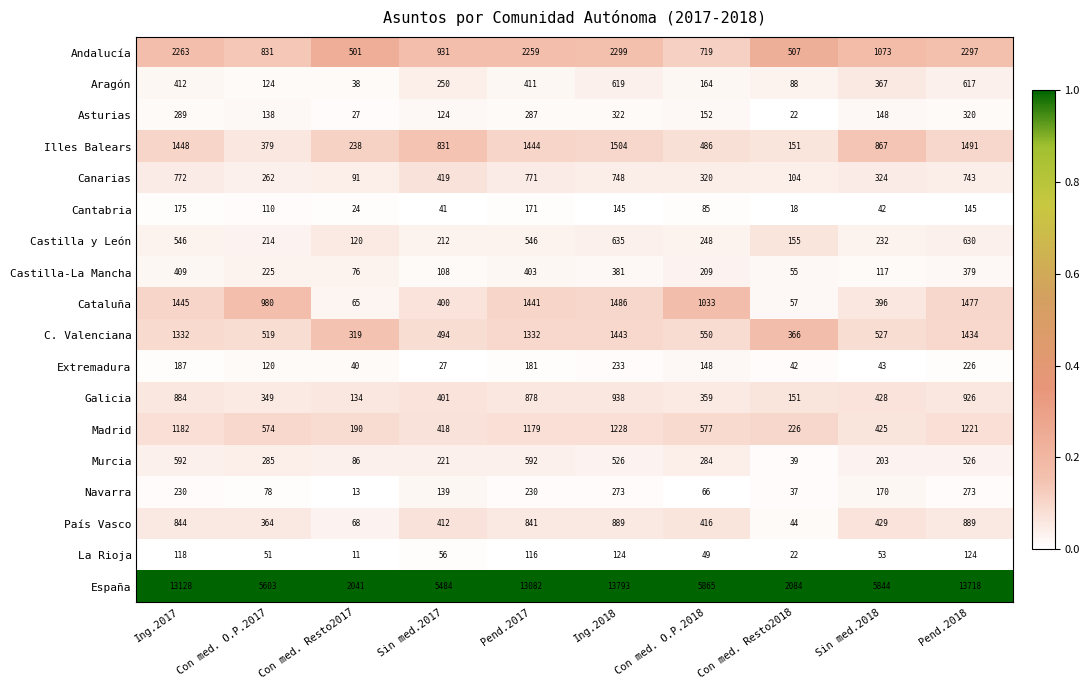

Which series has the largest total across all categories?

España